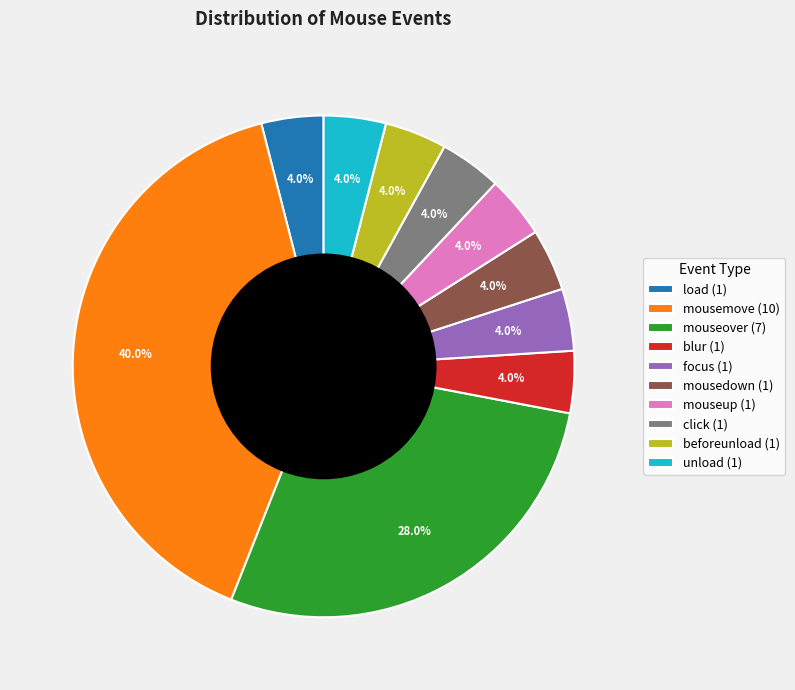

Is it true that mousemove is 40% of the pie?

True